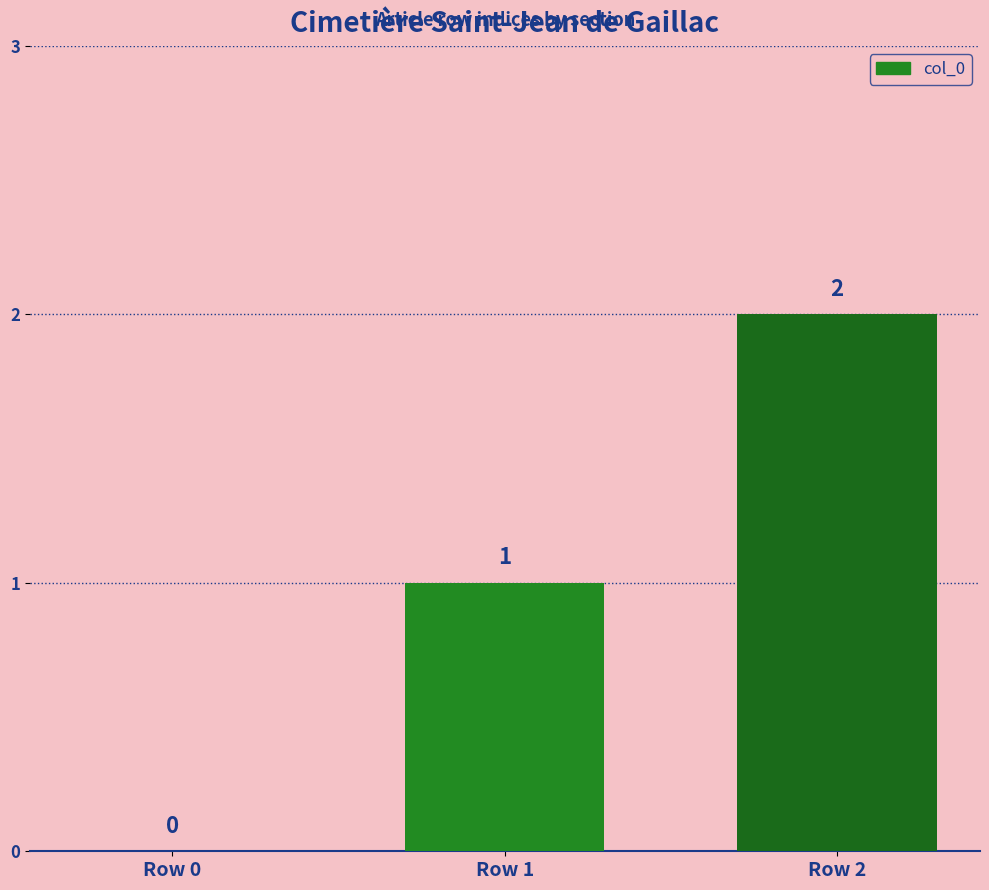

At which category does the chart reach its peak across all series?

Row 2